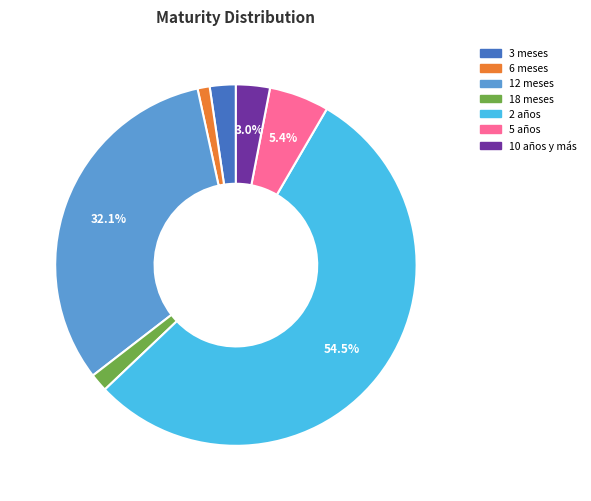

Does any single category account for the majority?

Yes